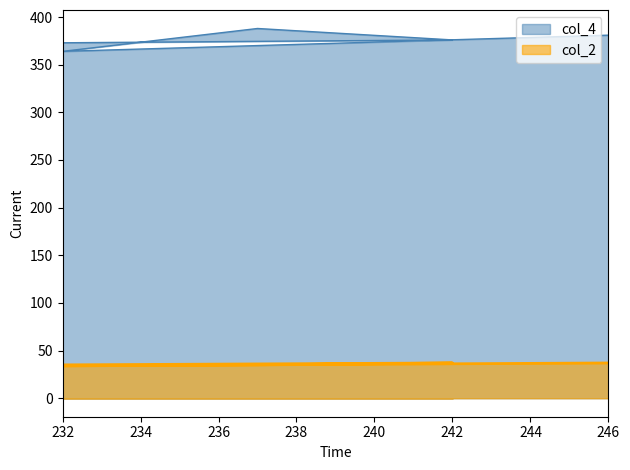

Which series has the largest total across all categories?

col_4